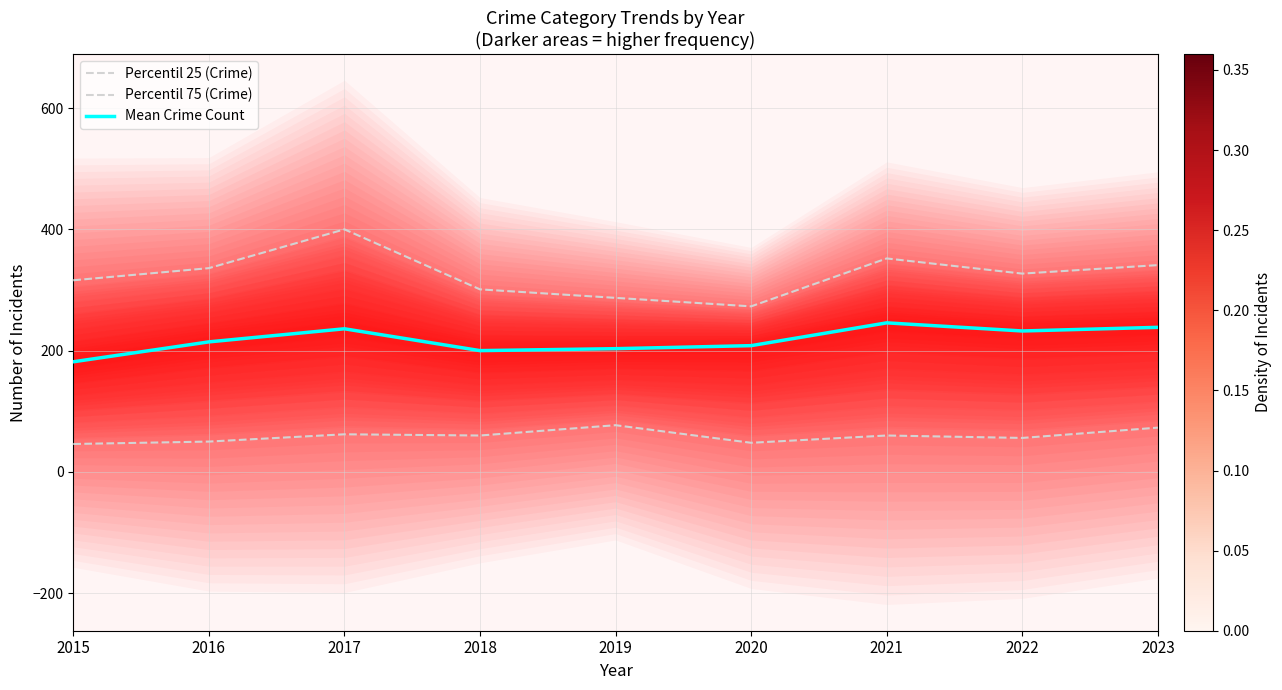

Is it true that Mean Crime Count equals 181.6 at 2015?

True